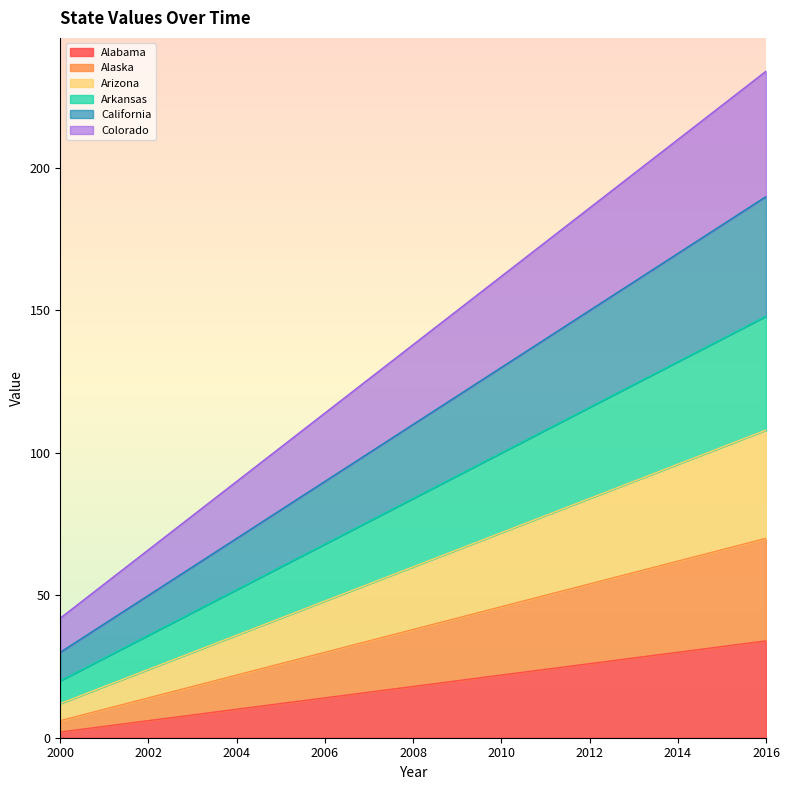

At which category is the sum across all series the highest?

2016